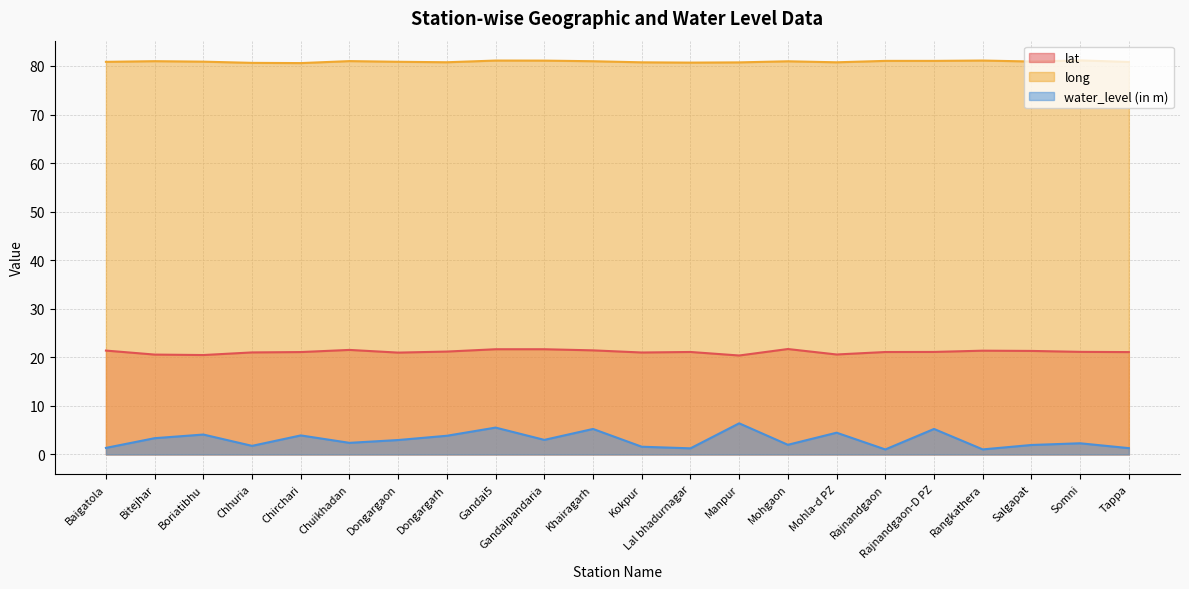

In long, how many points are higher than both neighbors (excluding endpoints)?

7